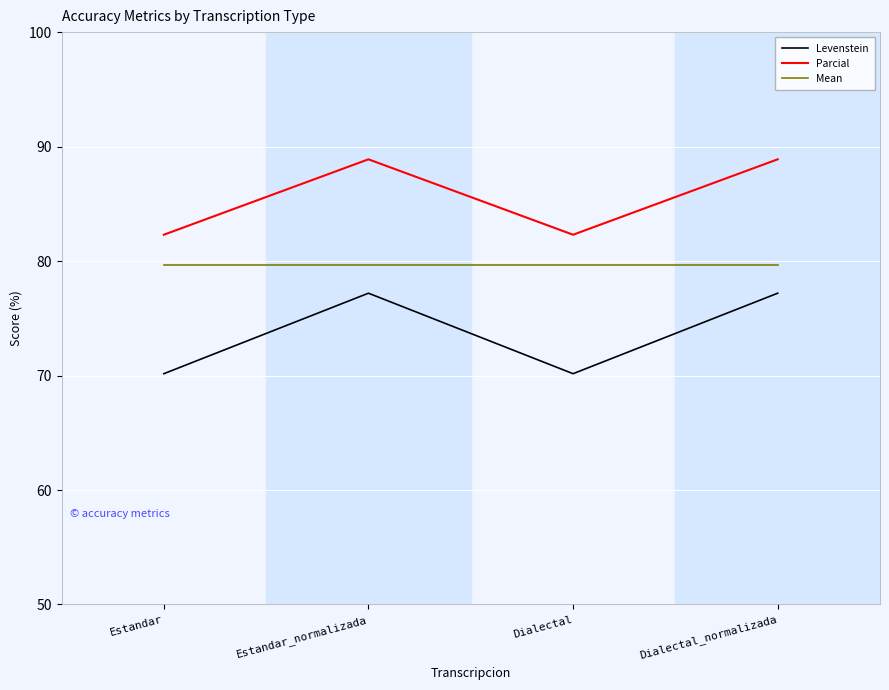

What is the minimum value shown in the chart?

70.2